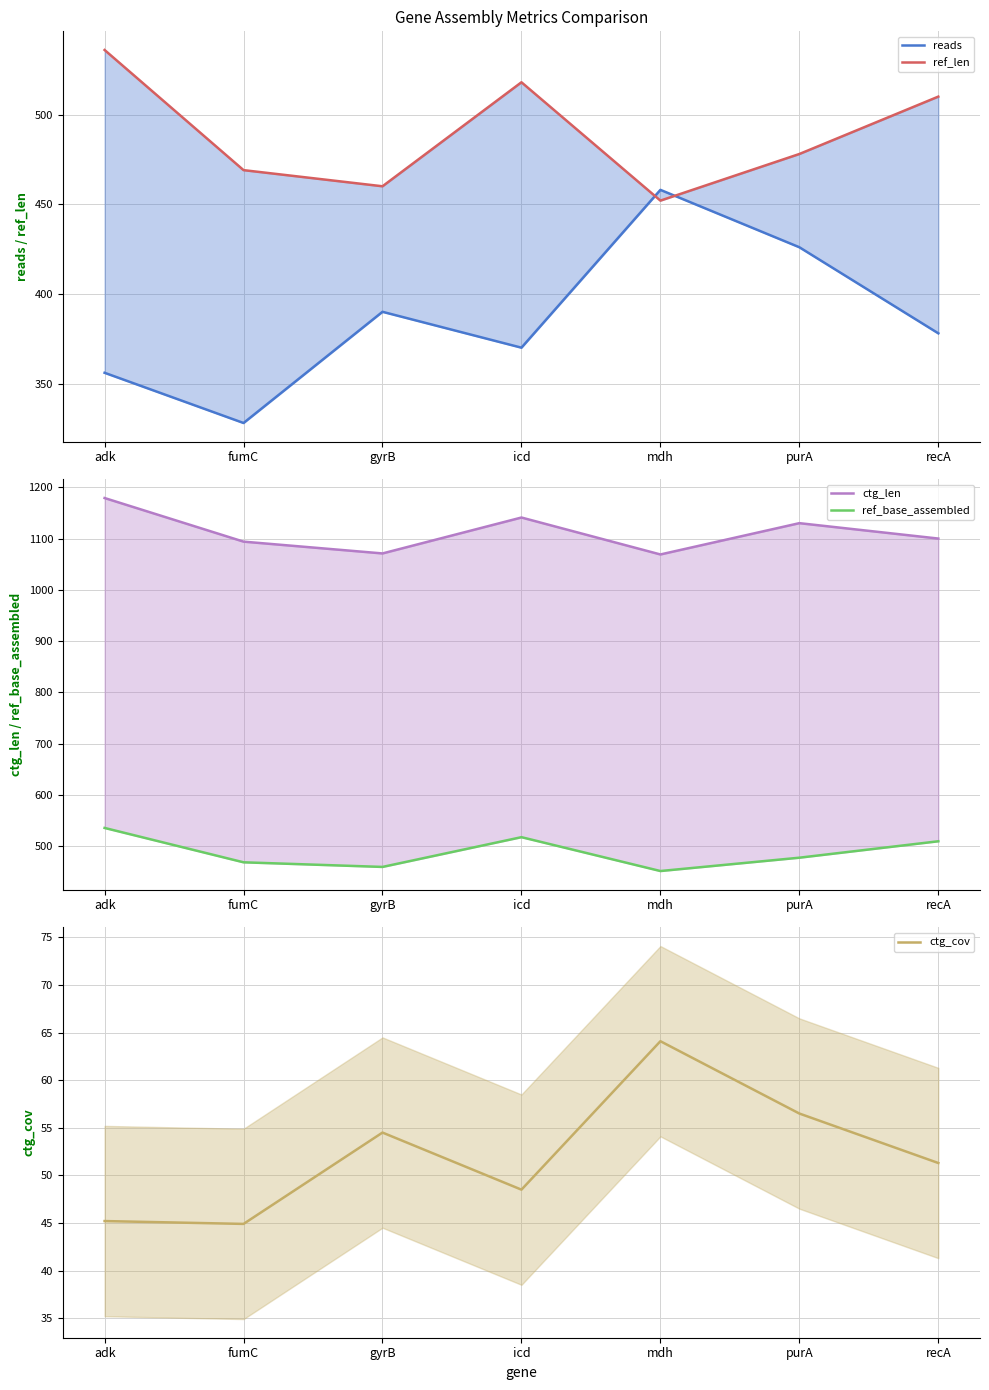

Which series has the largest range (max minus min)?

reads